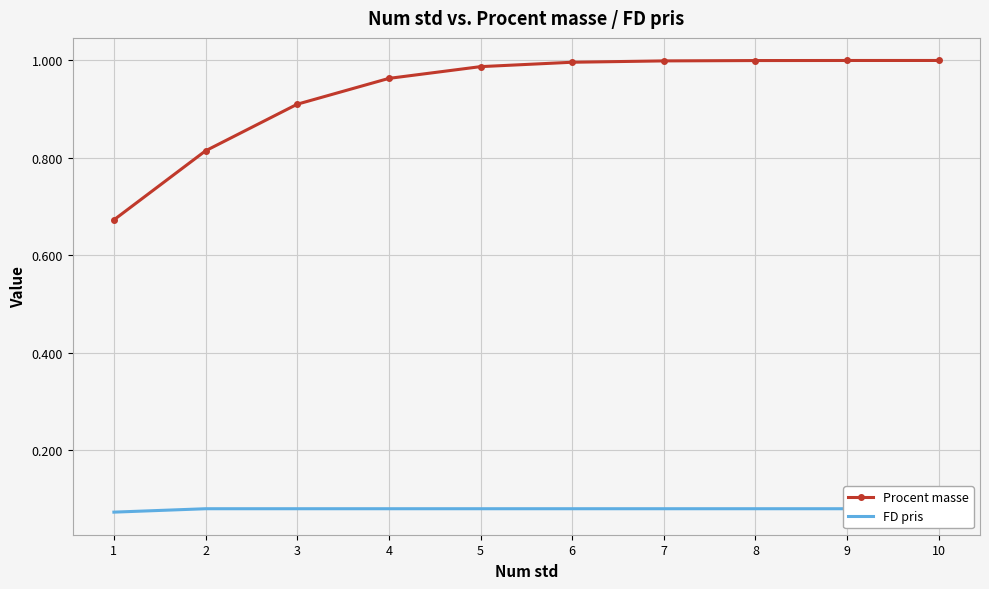

True or false: FD pris has a value of 0.0 at 6.

False